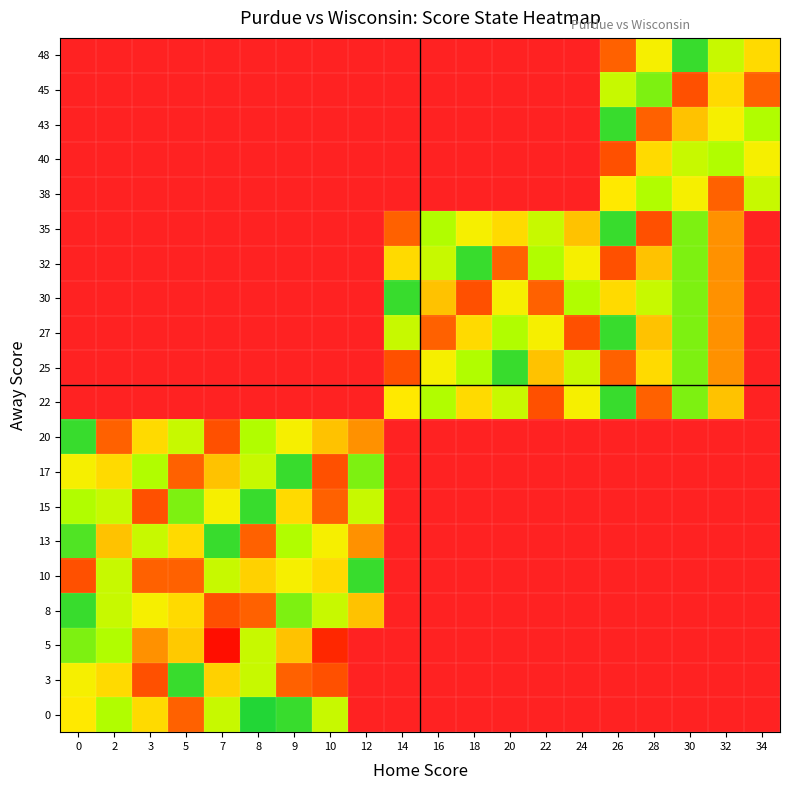

List the series in order of their peak value, lowest first.

0, 13, 38, 43, 48, 3, 8, 10, 15, 17, 20, 22, 25, 27, 30, 32, 35, 40, 45, 5